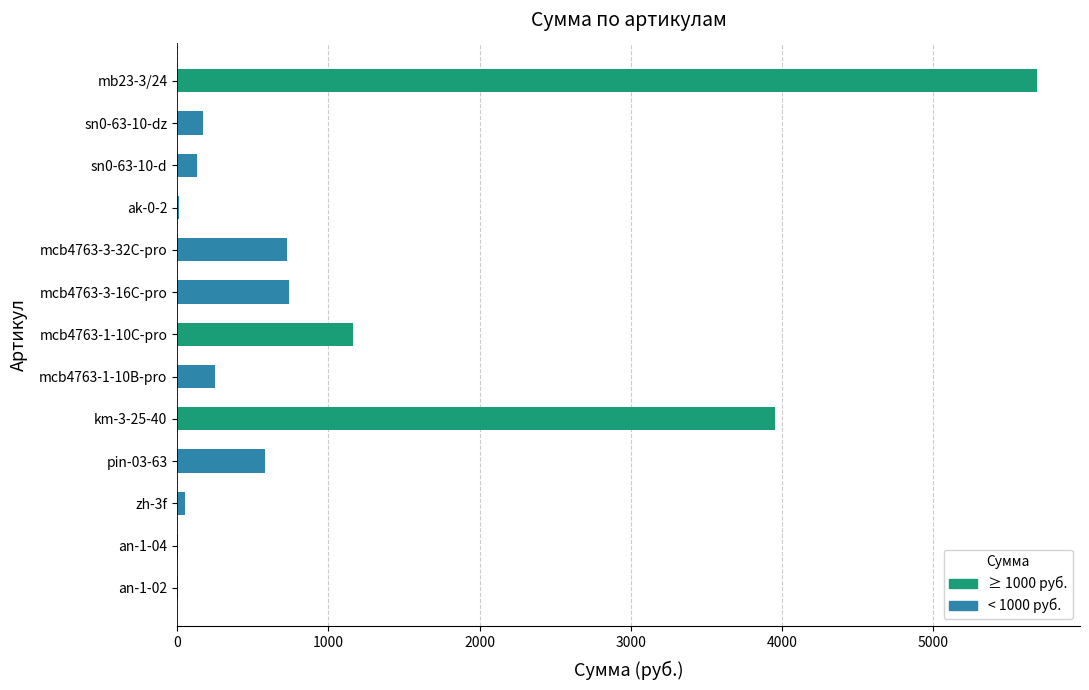

What is the greatest value displayed?

5684.9